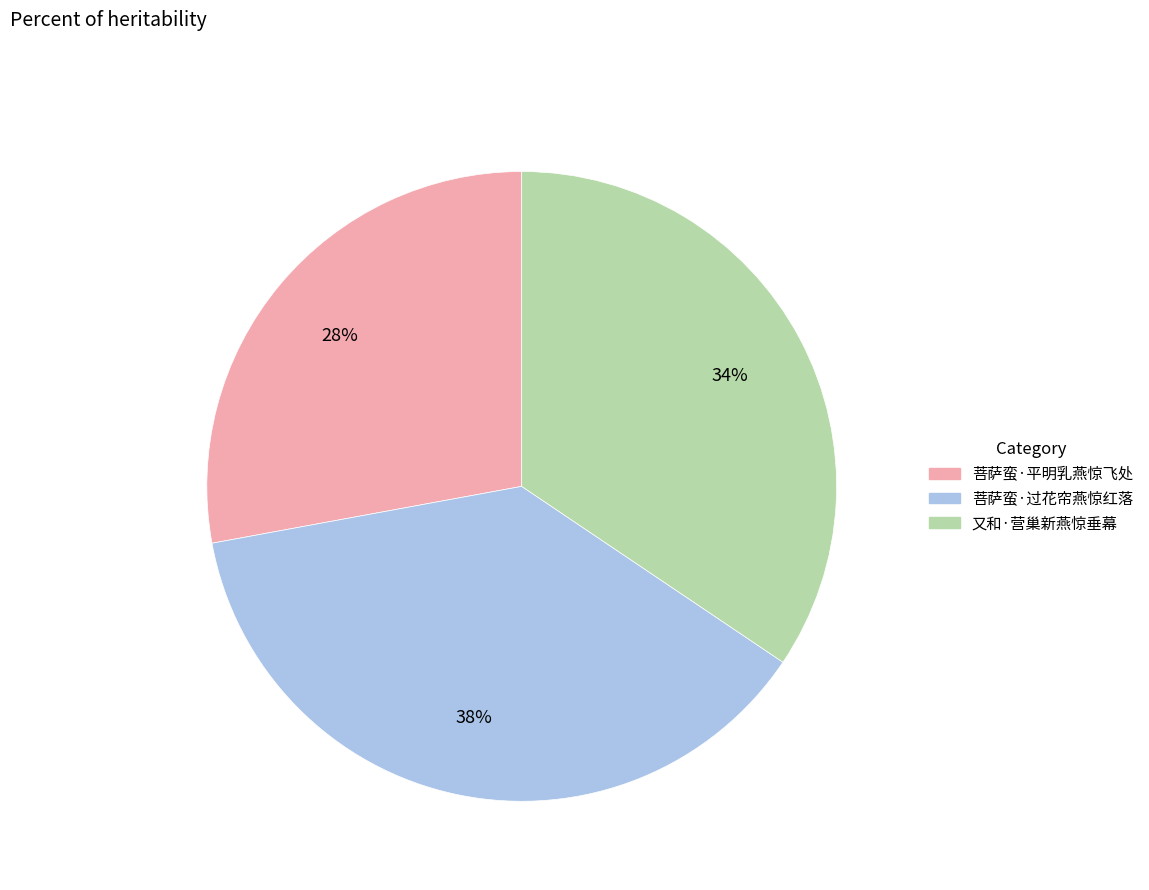

How many slices are in this pie chart?

3